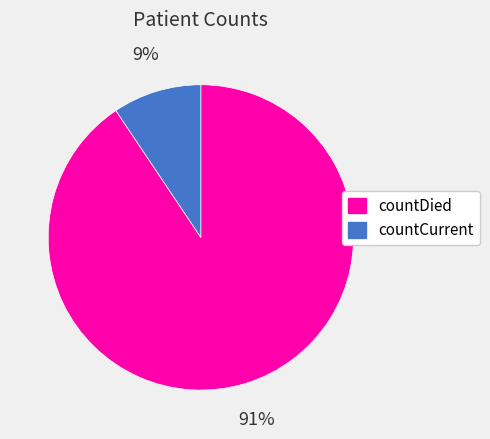

Is it true that countCurrent is 9% of the pie?

True